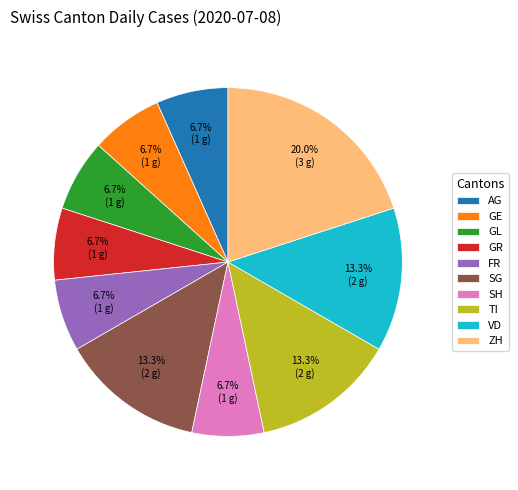

Combined, do FR and GL account for over 50%?

No